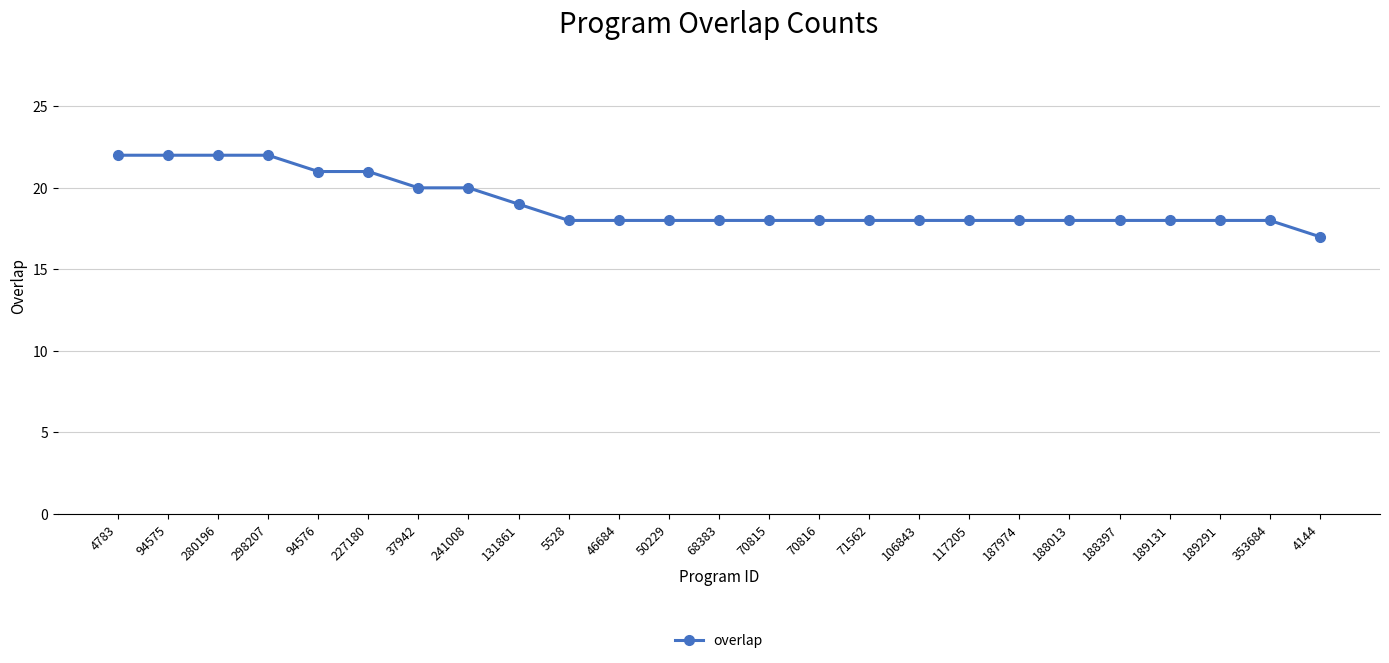

What is the minimum value shown in the chart?

17